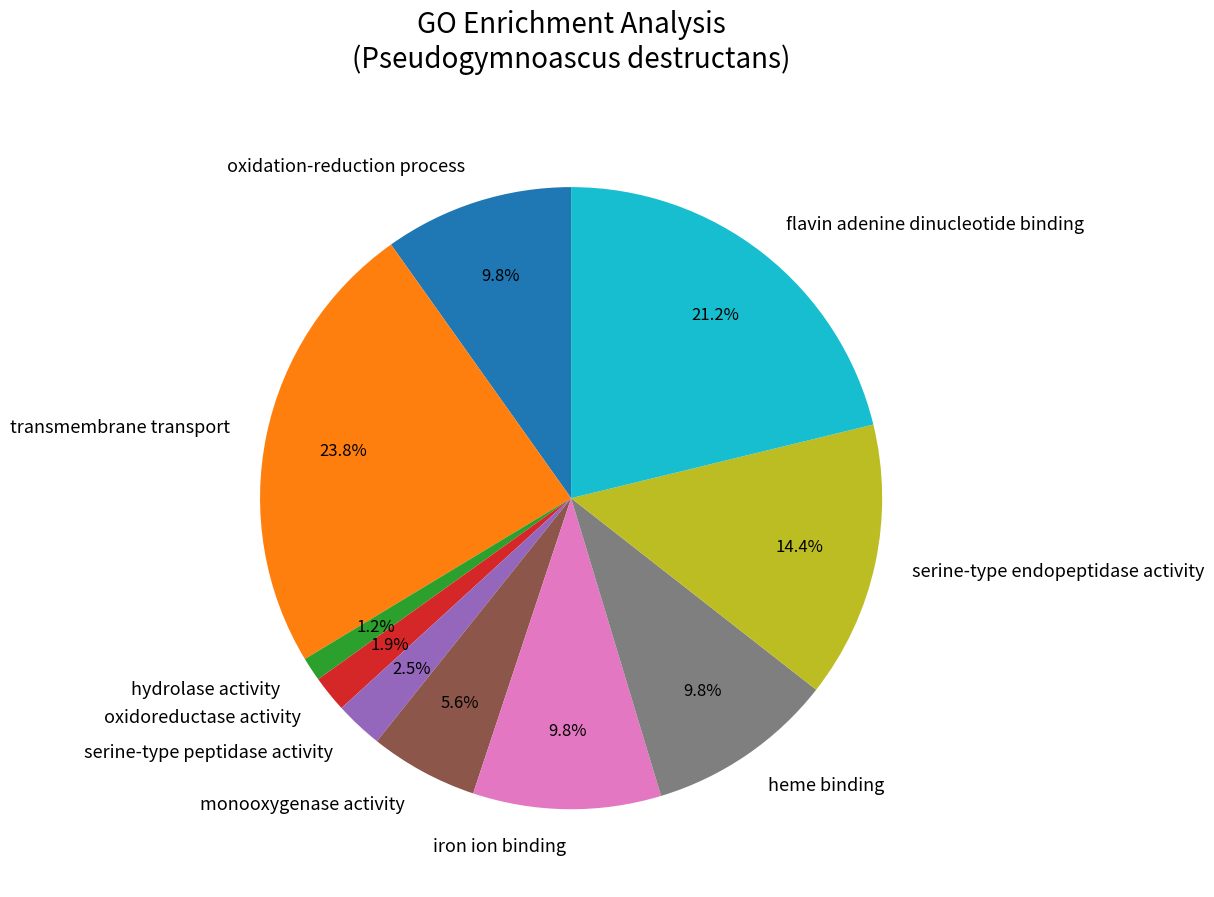

Between serine-type peptidase activity and monooxygenase activity, which is larger?

monooxygenase activity